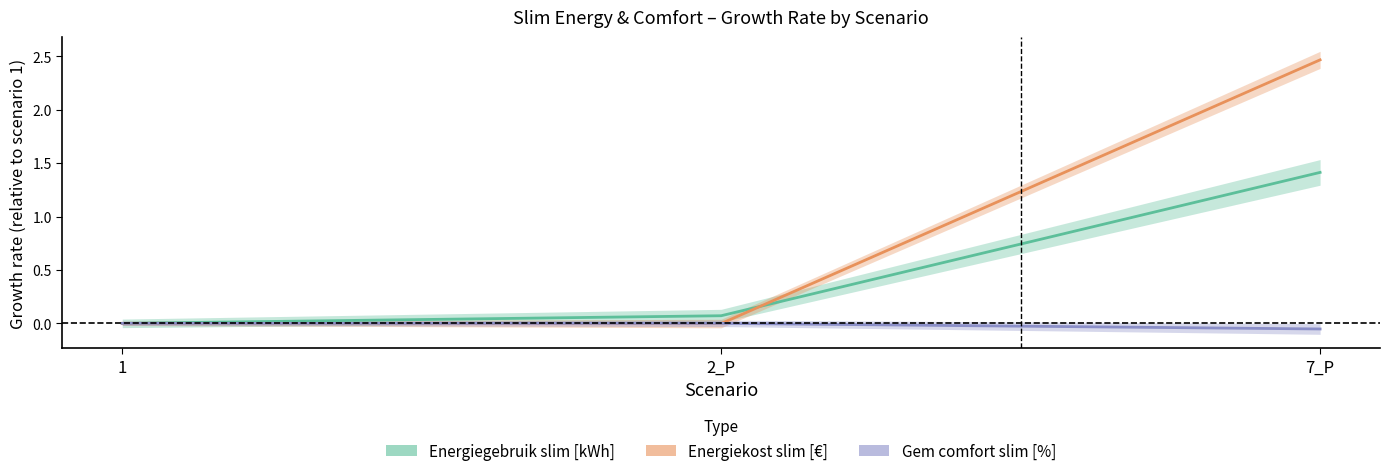

At how many categories does at least one series exceed 2?

1